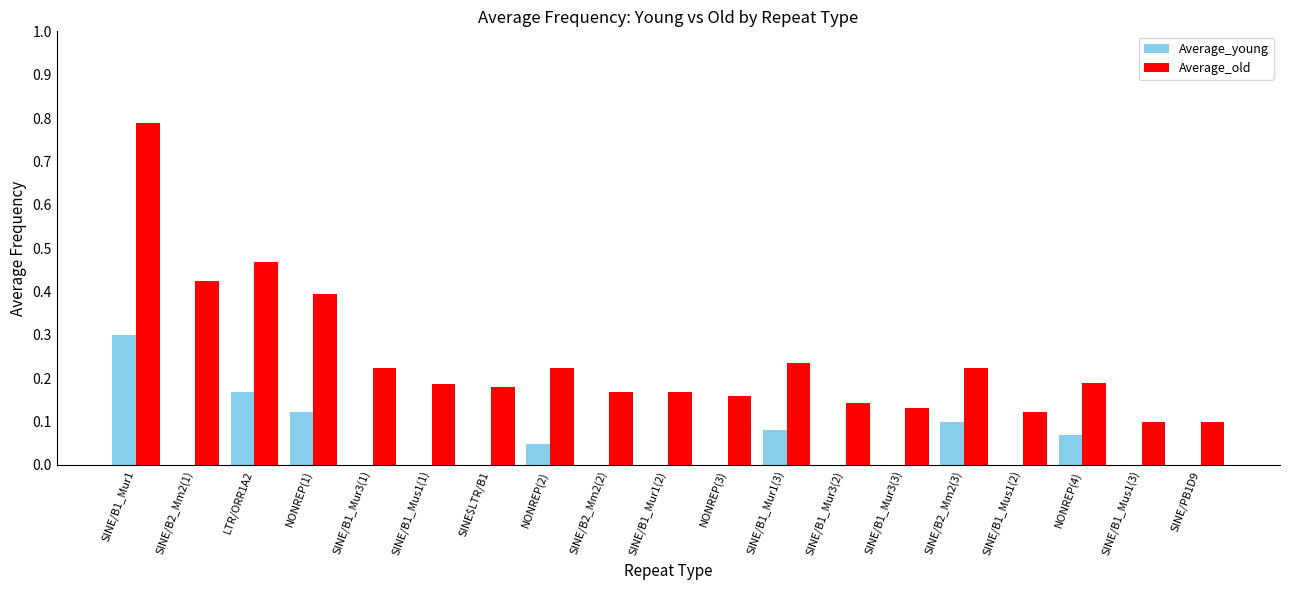

Which series has the largest total across all categories?

Average_old